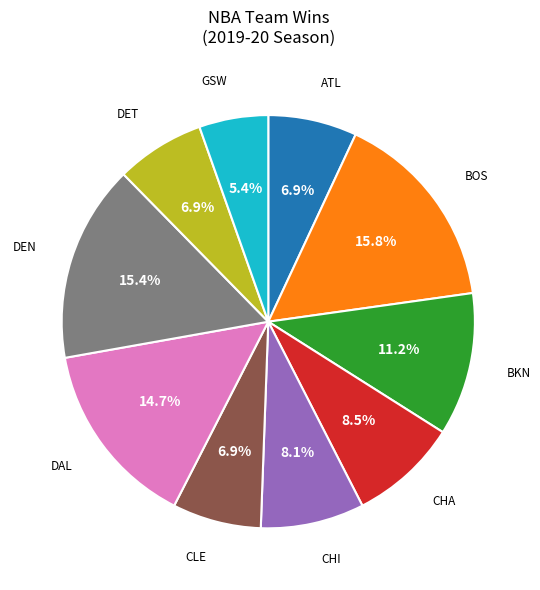

Is there any slice that represents more than half of the pie?

No